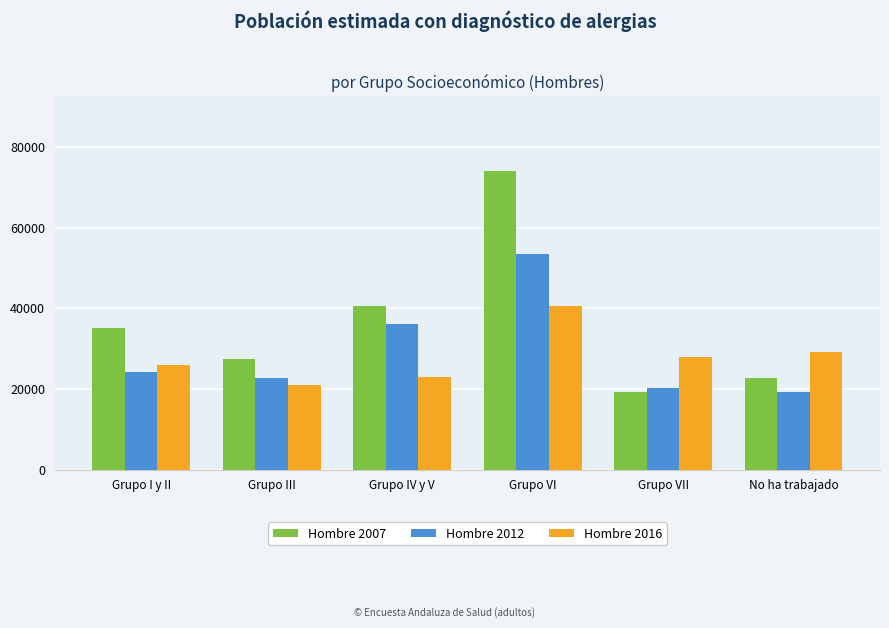

Reading left to right, what are all the values shown in this chart?

Hombre 2007: 35180	27401	40667	74147	19144	22739
Hombre 2012: 24193	22638	36168	53466	20125	19181
Hombre 2016: 25843	21067	22973	40691	27817	29078